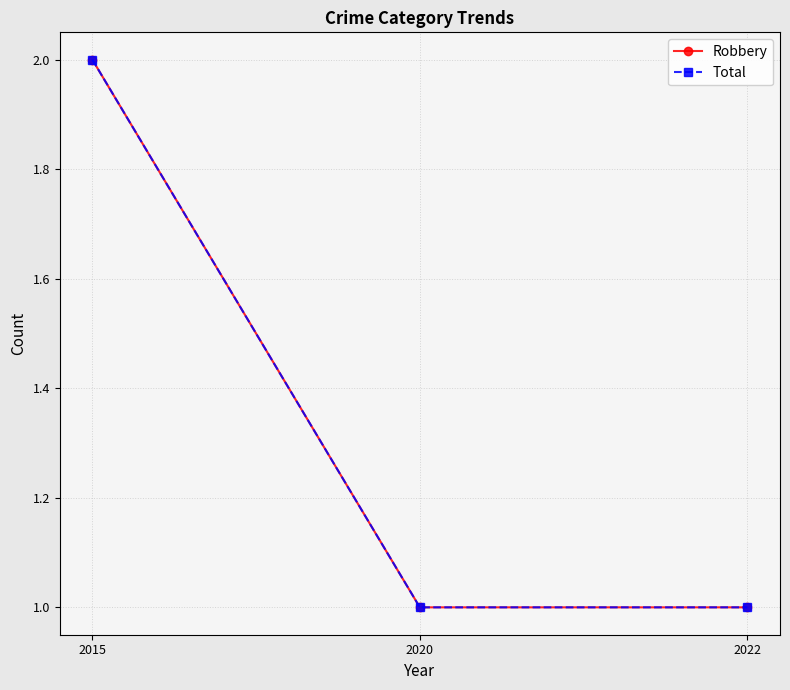

What value does the Robbery series have at 2022?

1